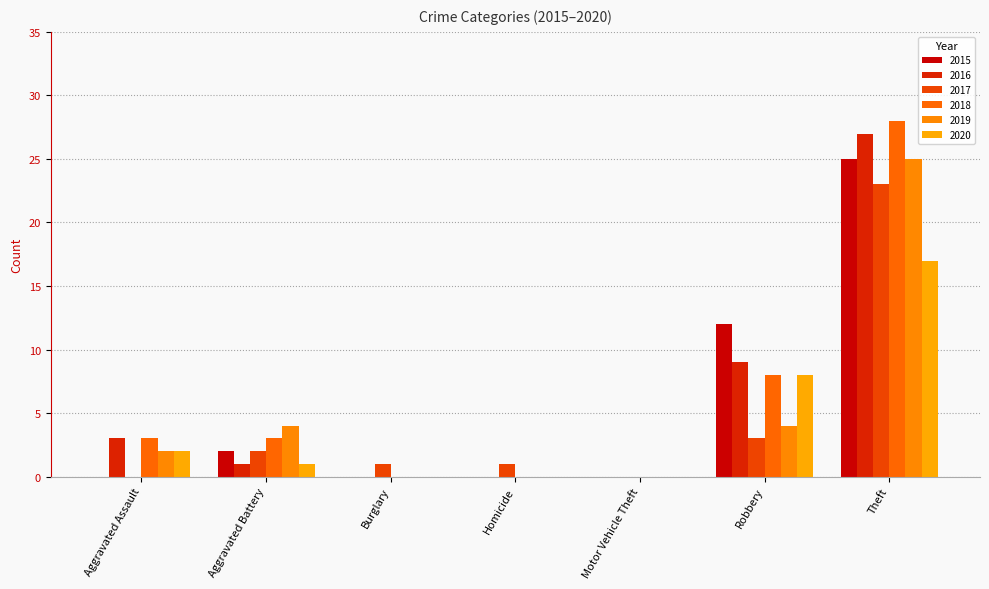

Are the bars horizontal?

No